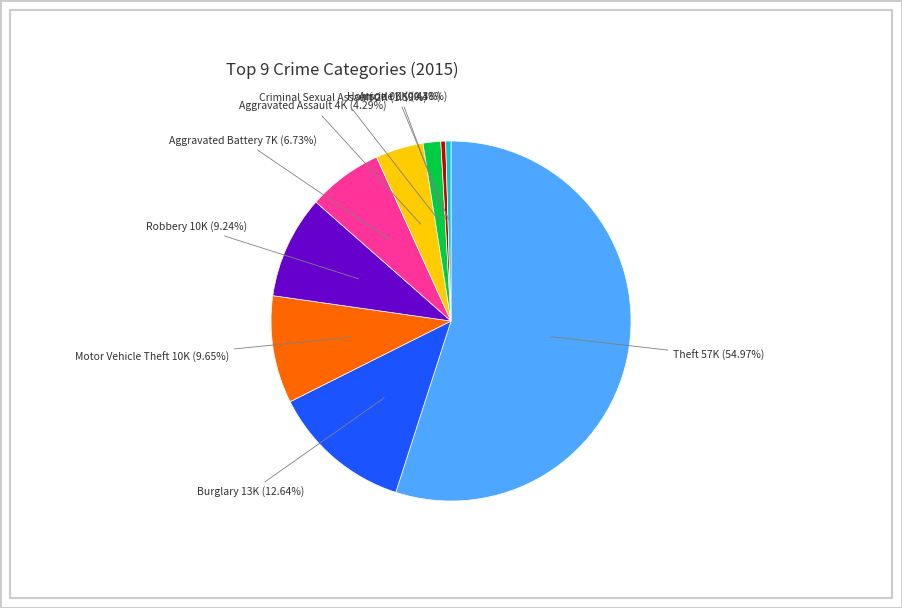

Does any single category account for the majority?

Yes